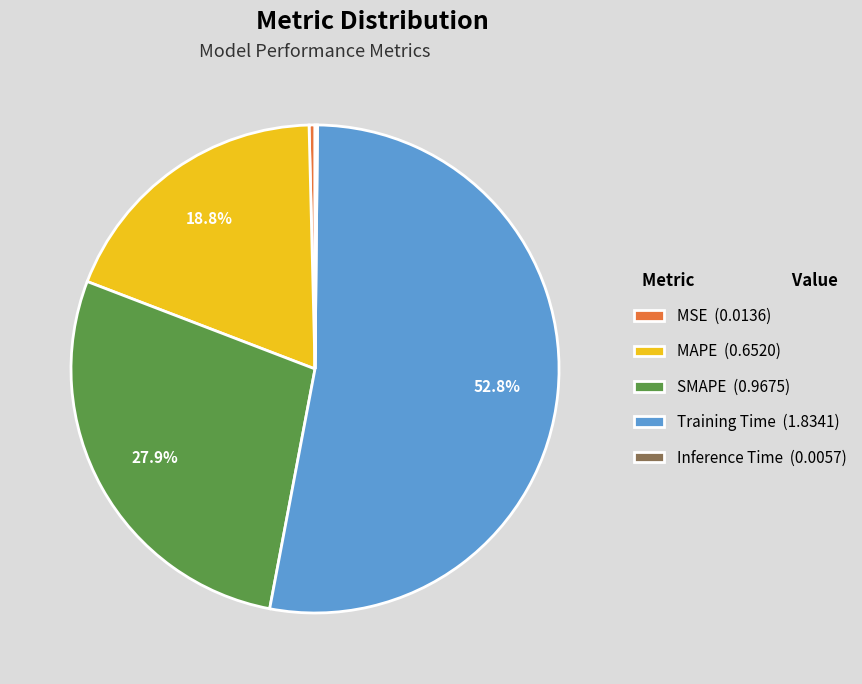

Does Training Time (1.8341) account for over 50% of the chart?

Yes